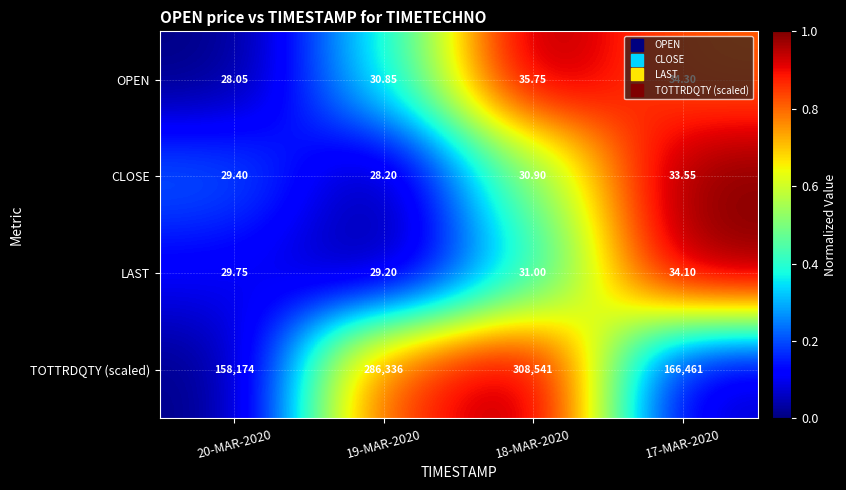

Between 18-MAR-2020 and 17-MAR-2020, which series saw the biggest shift?

TOTTRDQTY (scaled)